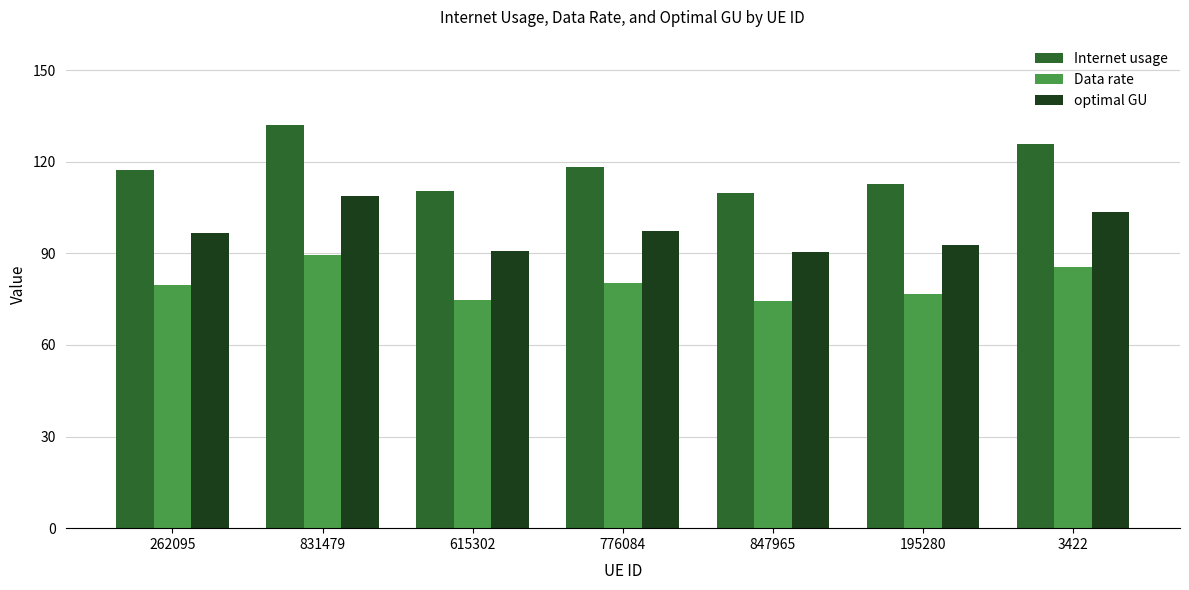

What position from the left is 776084?

4